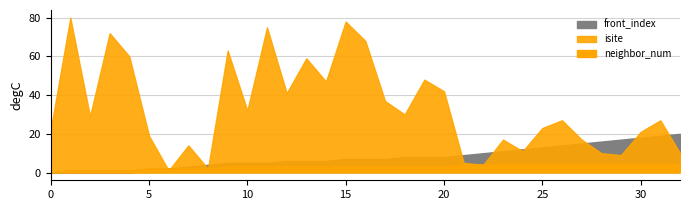

Count the number of data series in this chart.

3